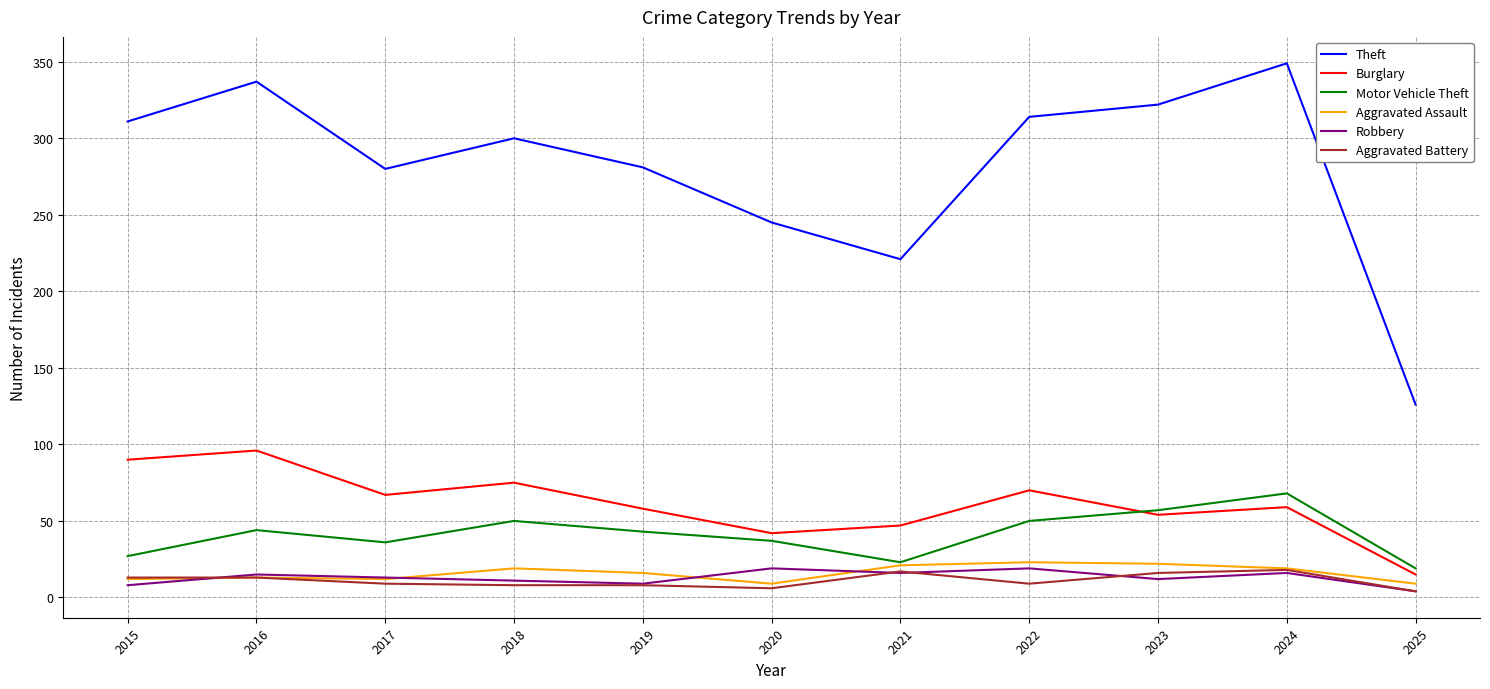

True or false: Burglary and Aggravated Battery intersect in this chart.

False